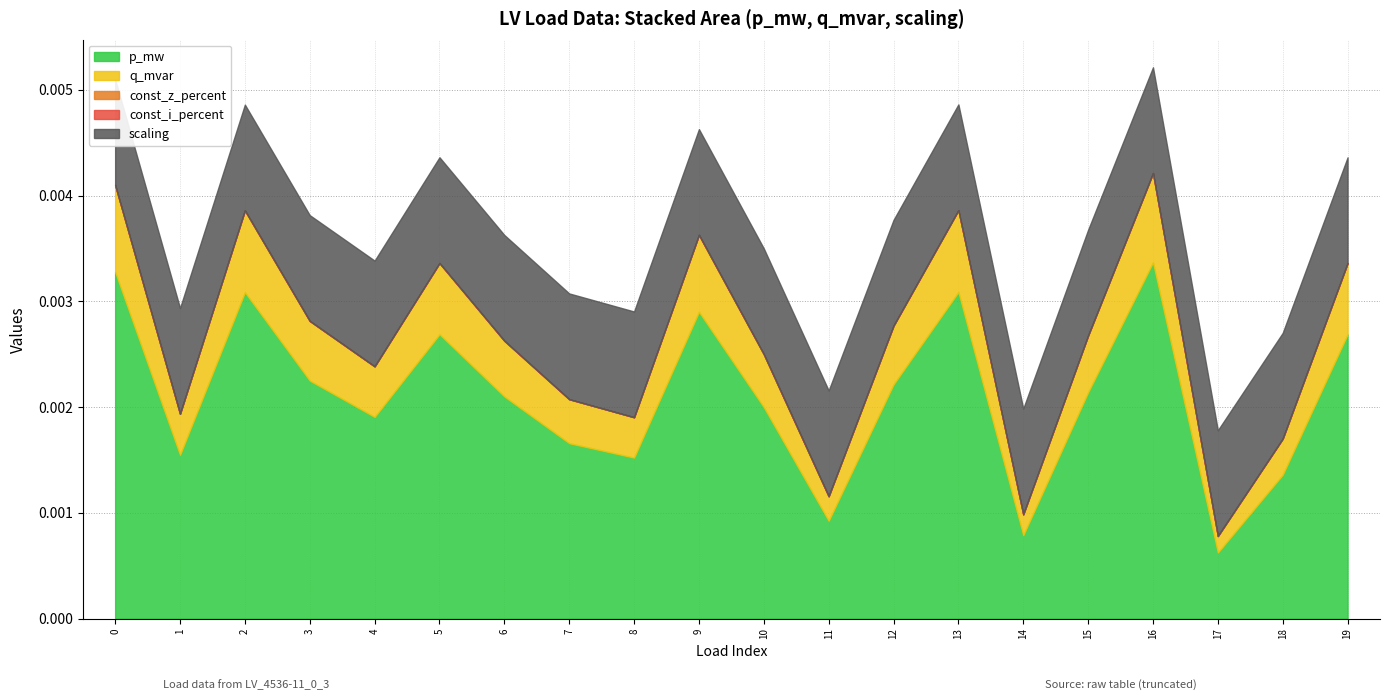

List the labels in order of q_mvar value, smallest first.

17, 14, 11, 18, 8, 1, 7, 4, 10, 6, 15, 12, 3, 19, 5, 9, 2, 13, 0, 16